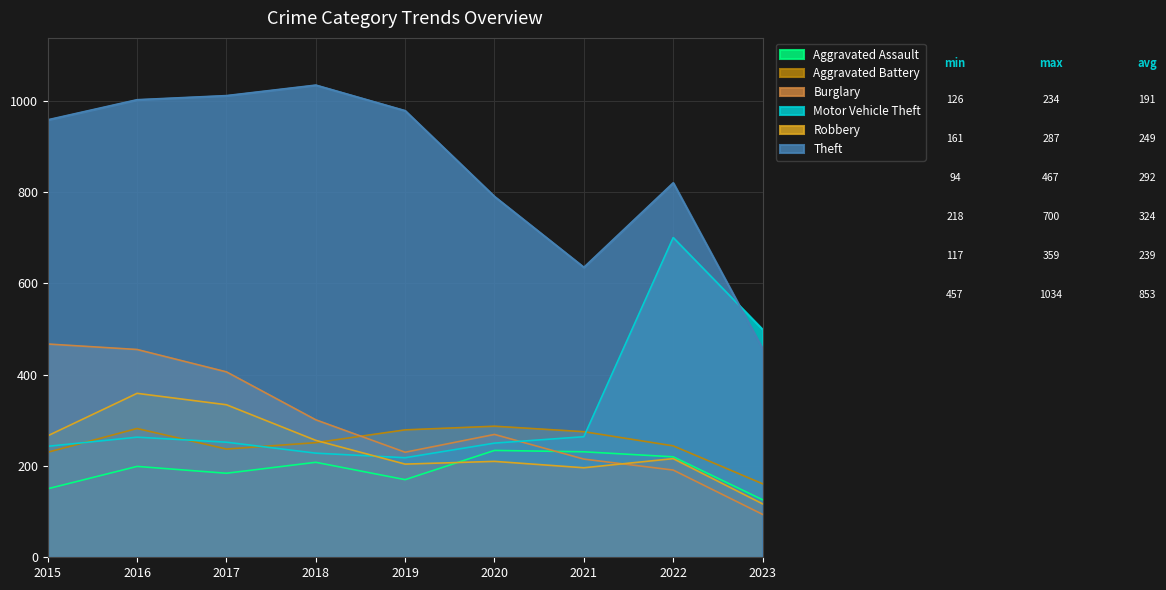

What is the smallest value displayed?

94